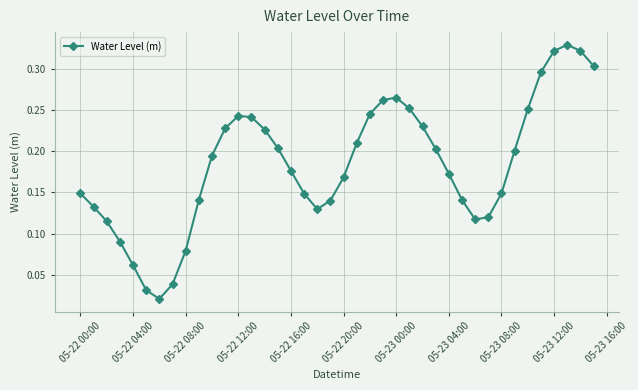

What is the sum of all values?

7.3